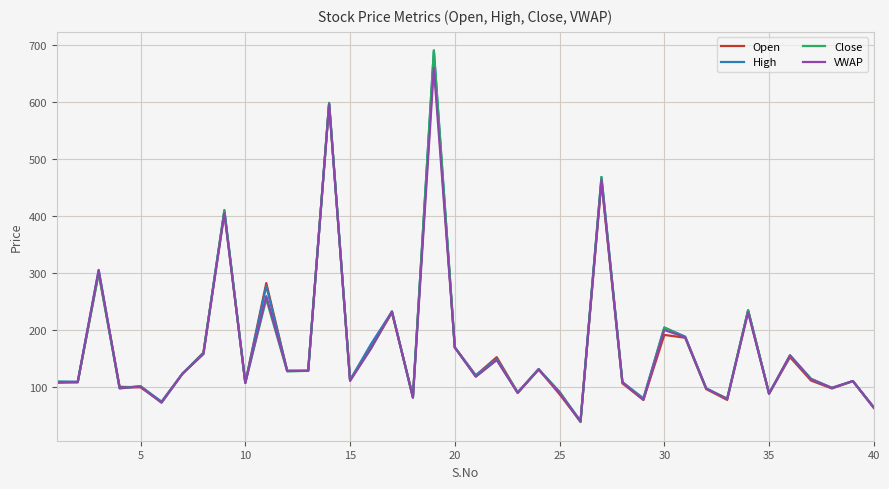

What is the minimum value shown in the chart?

38.0